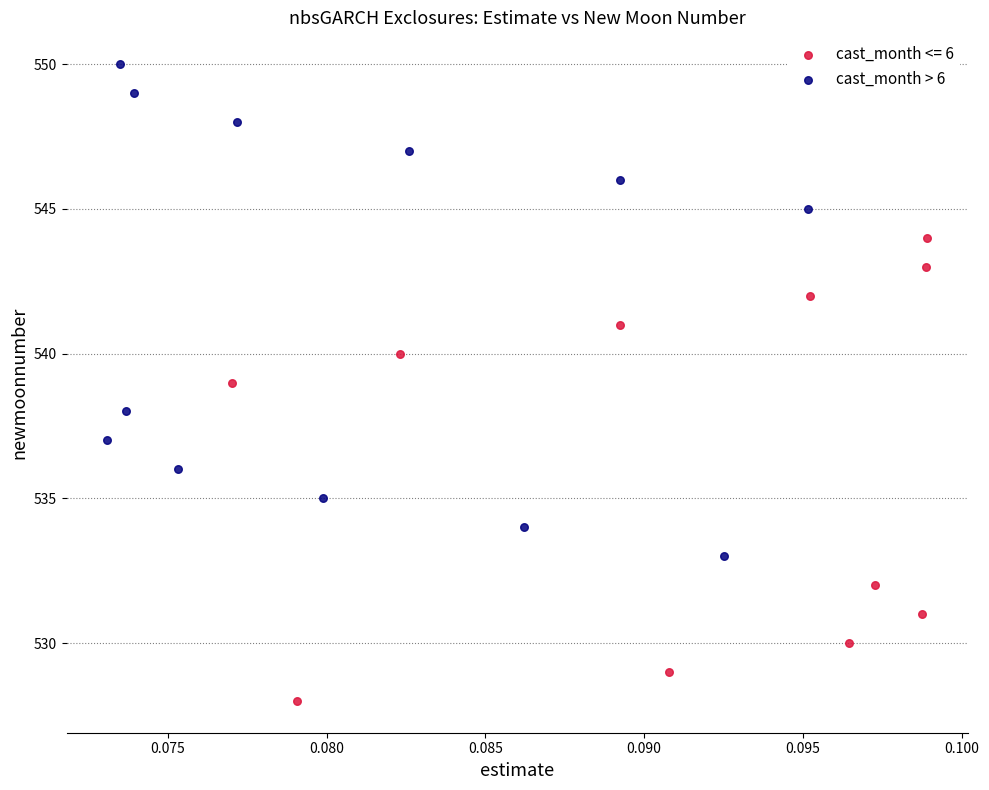

Which series has the widest spread of Y values?

cast_month > 6